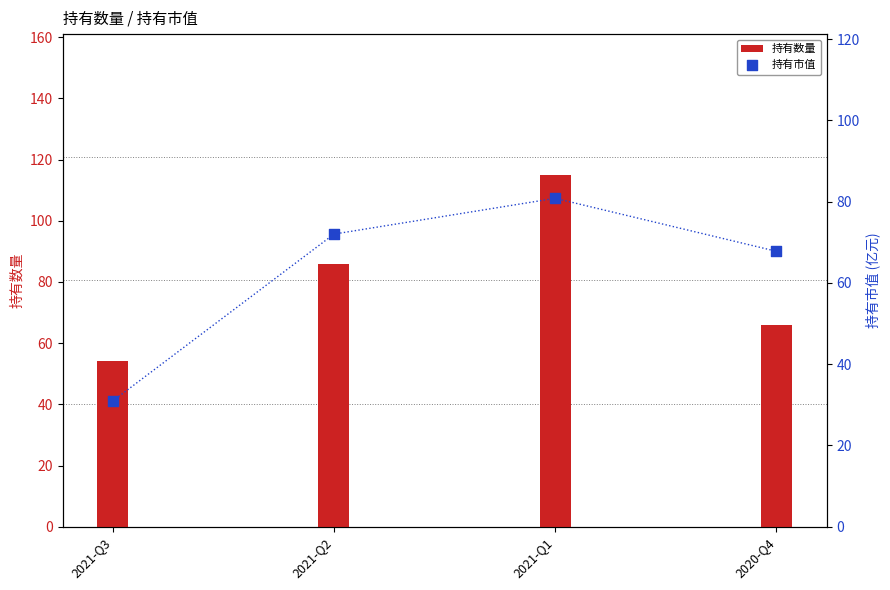

Which series has the widest spread of Y values?

持有数量